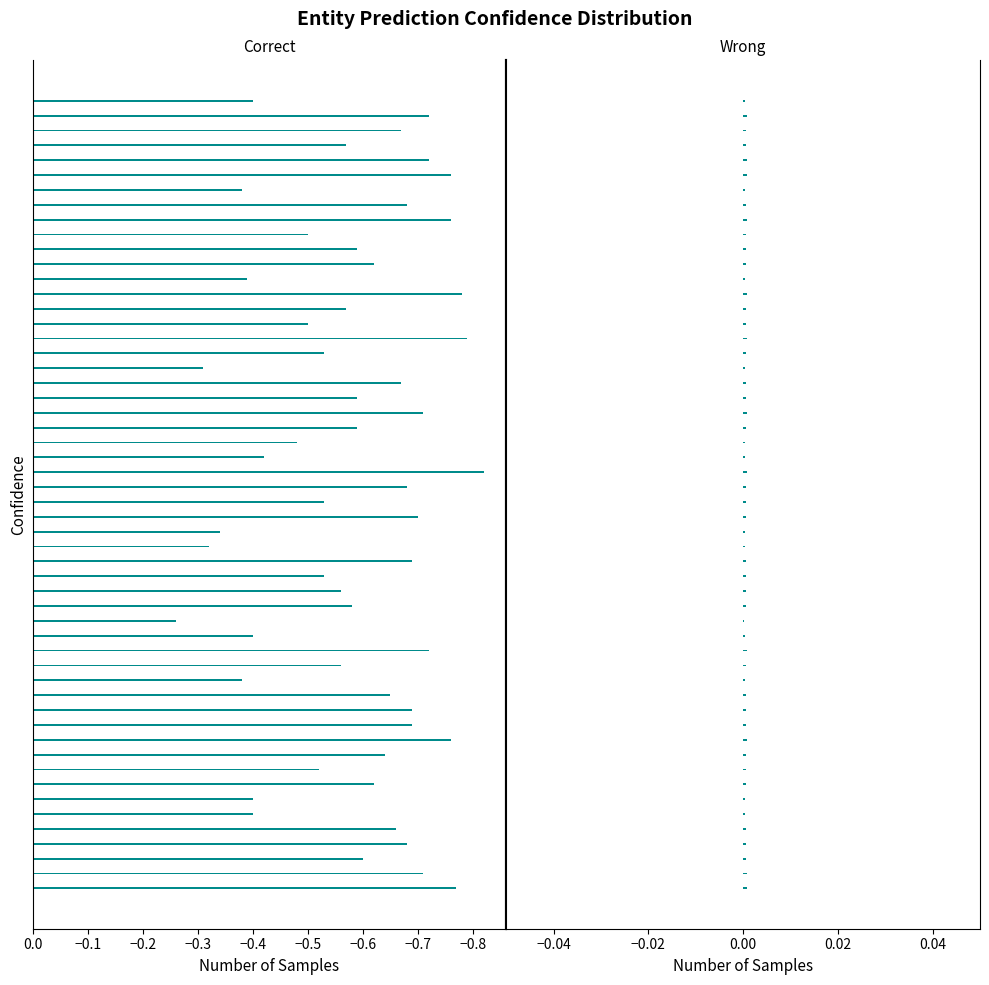

How many bars are there in total?

54